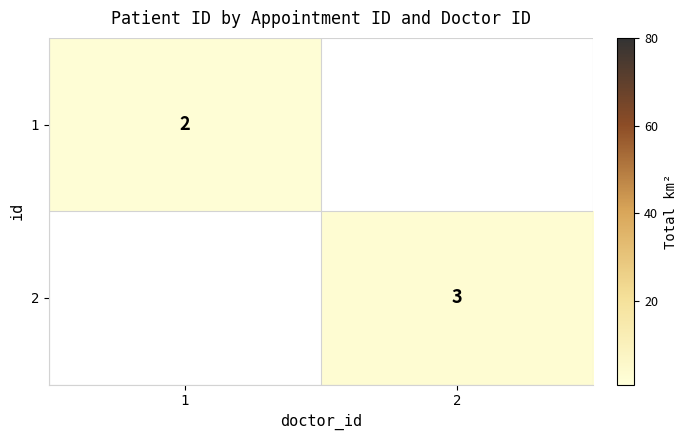

The 1 series shows 2 at 1. True or false?

True